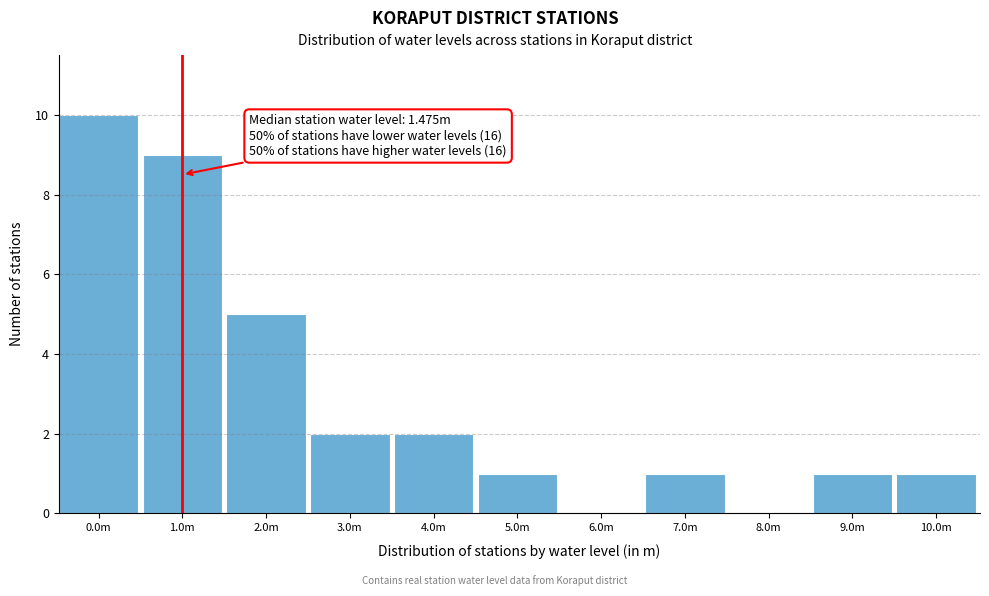

Reading right to left, what are all the values shown in this chart?

10.0m=1	9.0m=1	8.0m=0	7.0m=1	6.0m=0	5.0m=1	4.0m=2	3.0m=2	2.0m=5	1.0m=9	0.0m=10